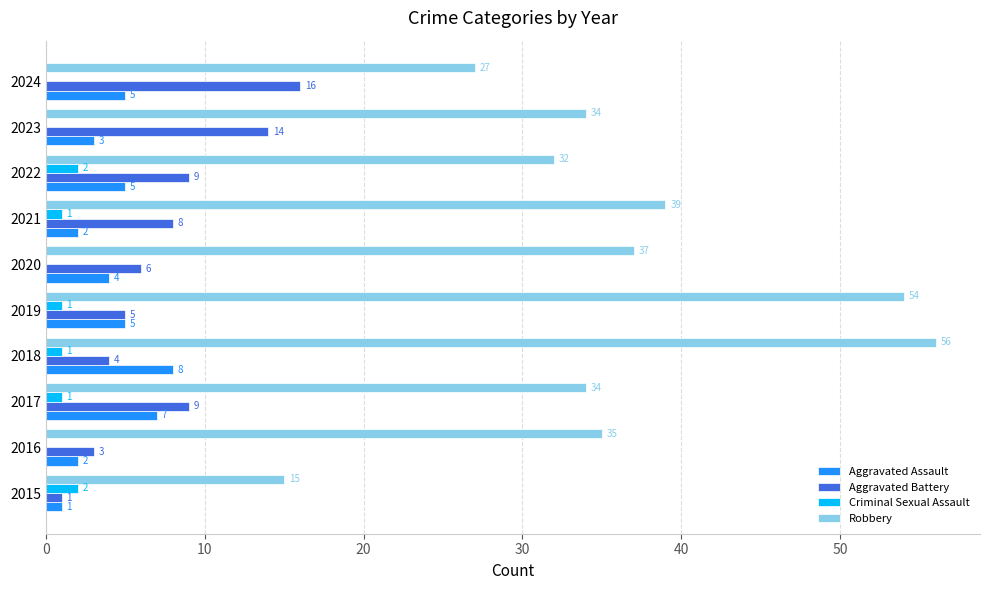

Count the number of categories in the chart.

10